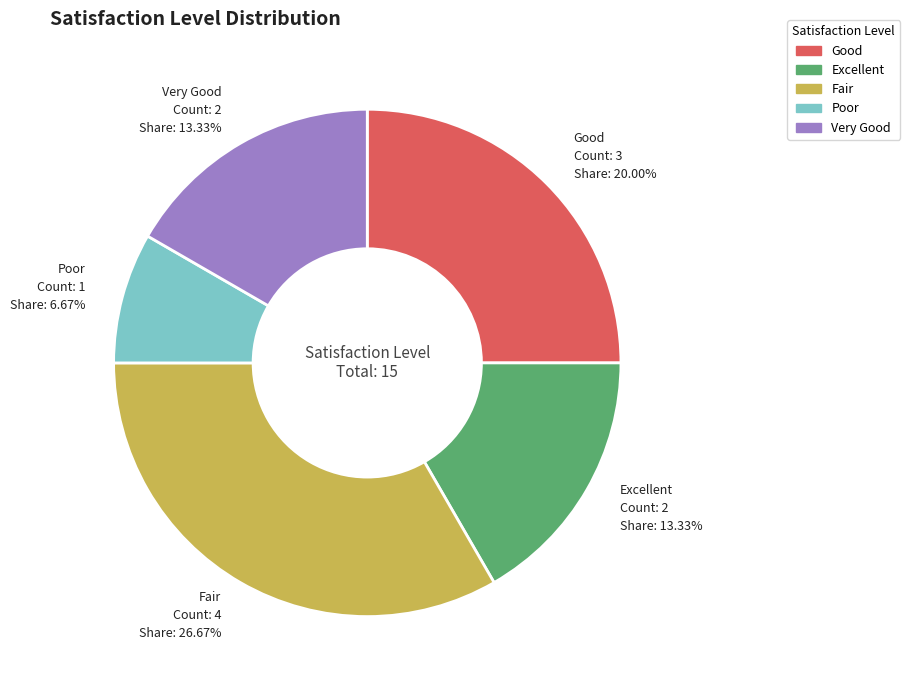

Which slice is the smallest?

Poor